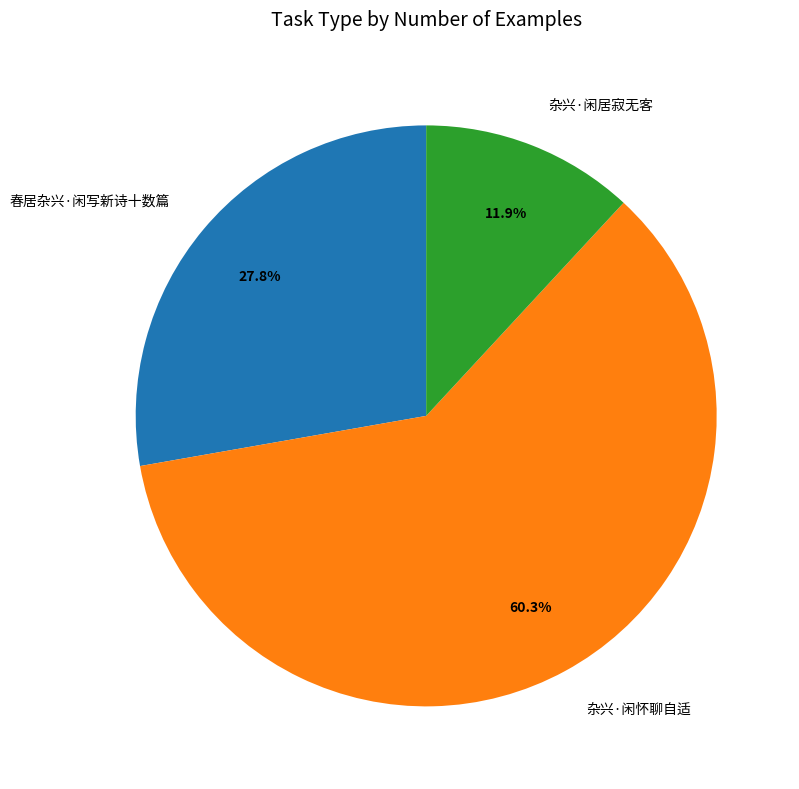

How many slices are in this pie chart?

3